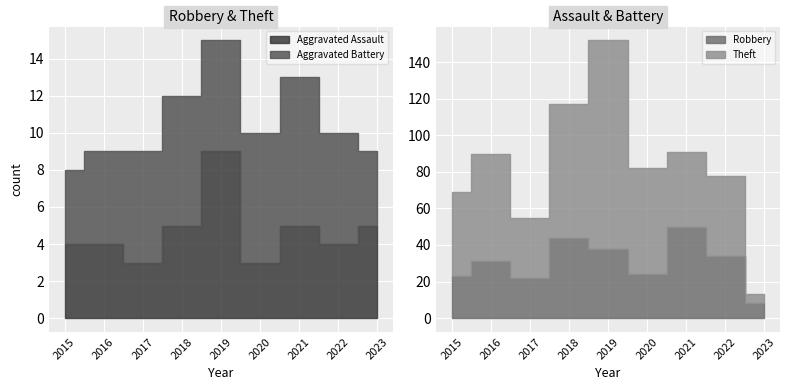

Reading left to right, what are all the values shown in this chart?

Aggravated Assault: 4	4	3	5	9	3	5	4	5
Aggravated Battery: 4	5	6	7	6	7	8	6	4
Robbery: 23	31	22	44	38	24	50	34	8
Theft: 46	59	33	73	114	58	41	44	5